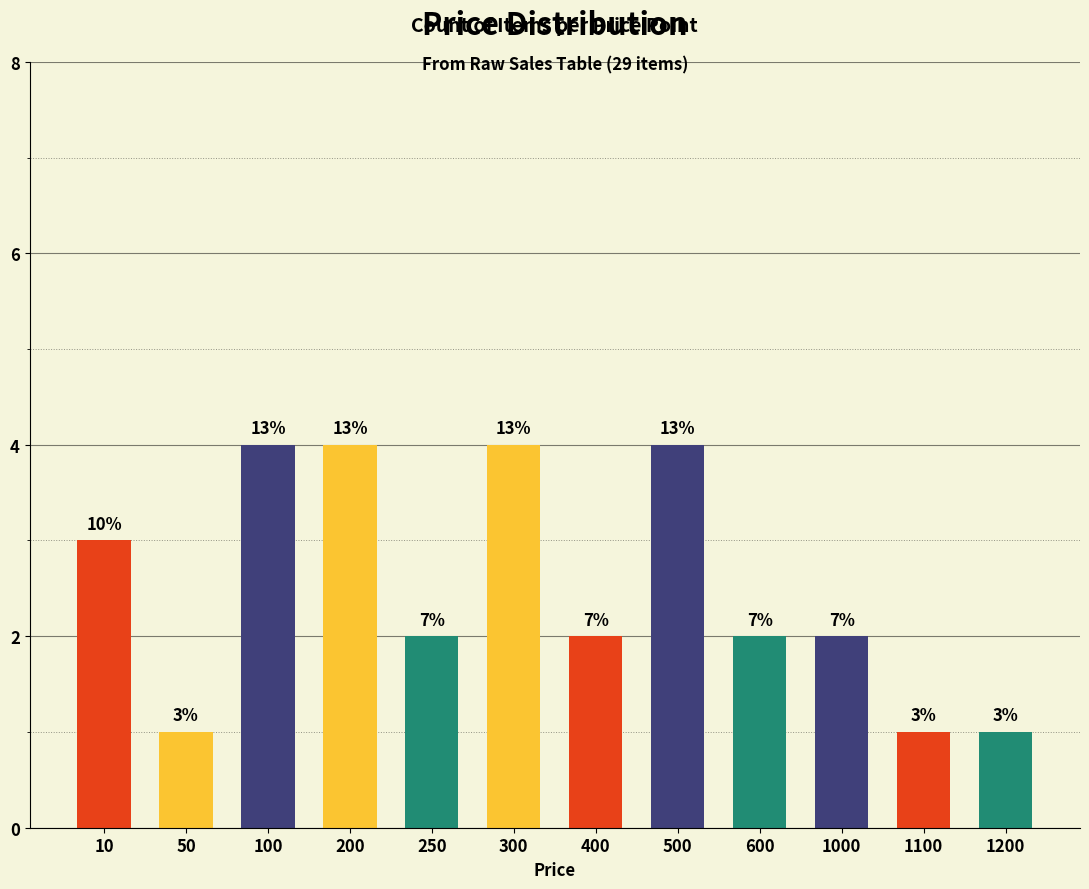

Rank the categories by value from lowest to highest.

50, 1100, 1200, 250, 400, 600, 1000, 10, 100, 200, 300, 500